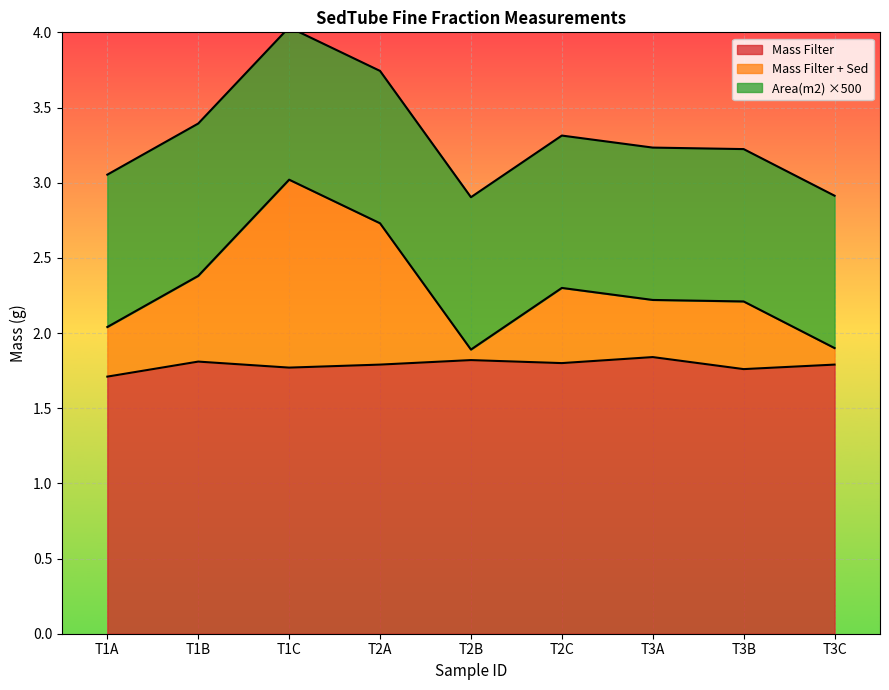

Where is Mass Filter + Sed nearest to the value 2?

T1A